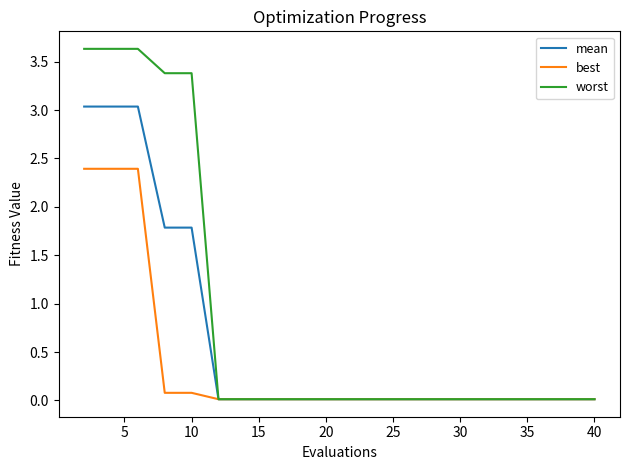

What is the sum of all worst values?

17.9